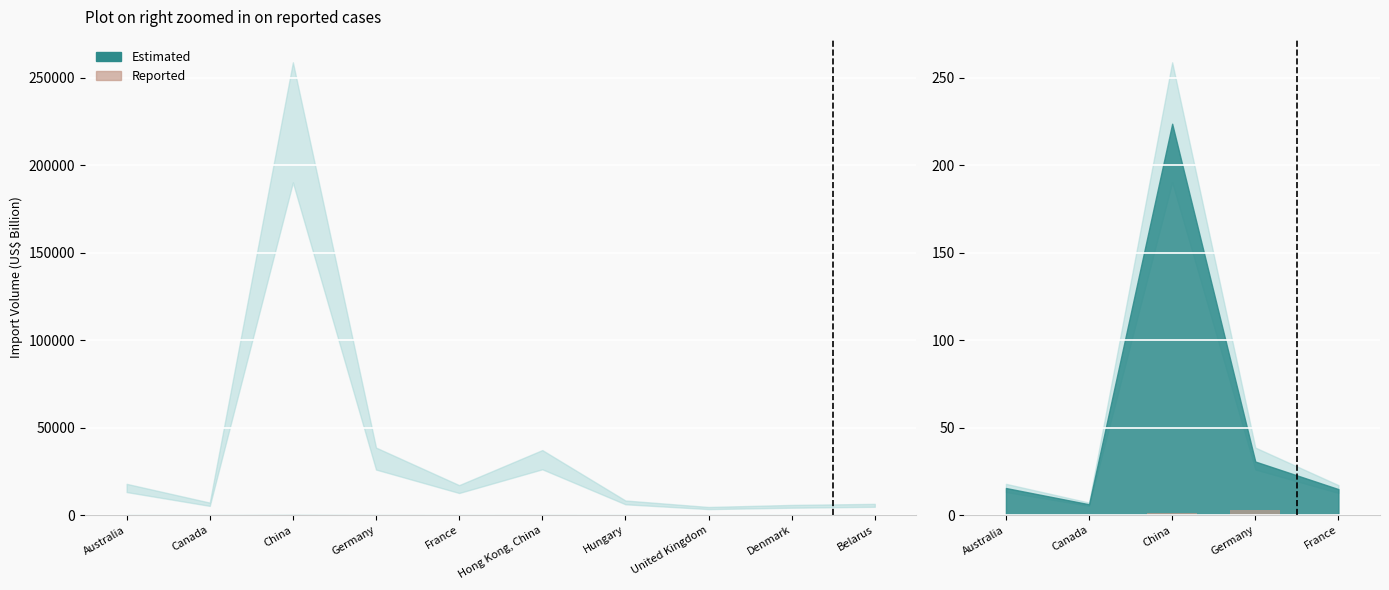

The value at Australia is 0.0. True or false?

False